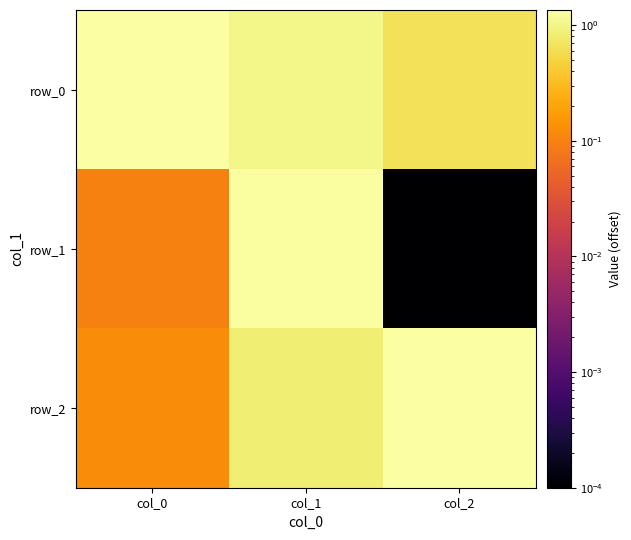

The row_2 series shows 0.1 at col_0. True or false?

False